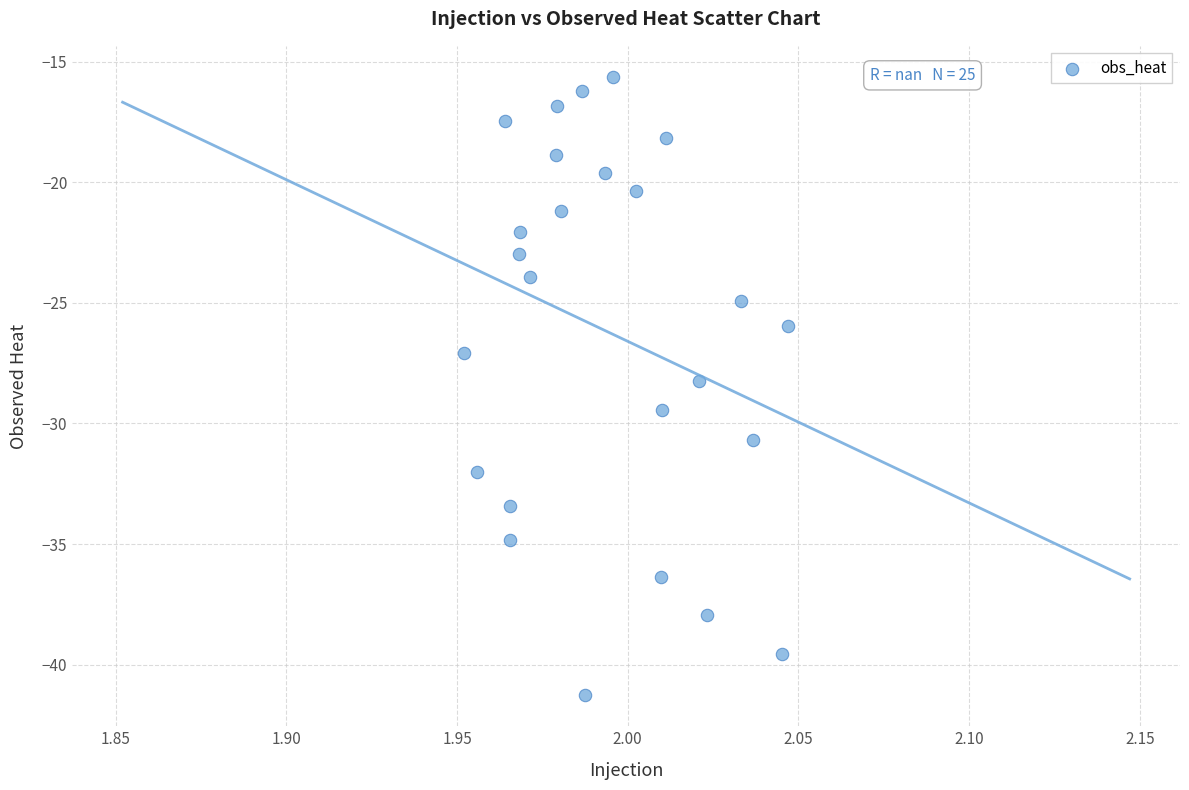

What is the range of Y values (max minus min)?

25.6